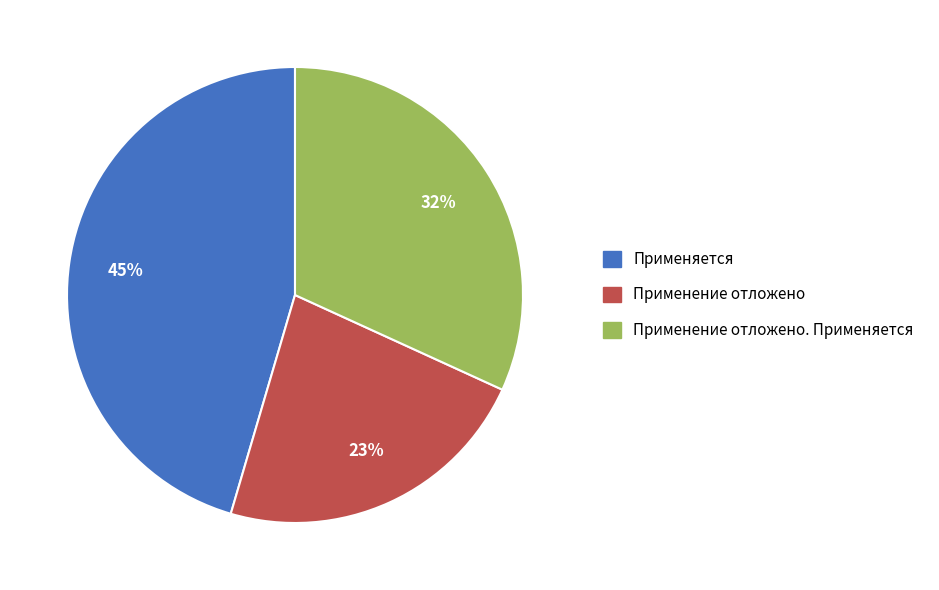

Is there a majority slice in this chart?

No